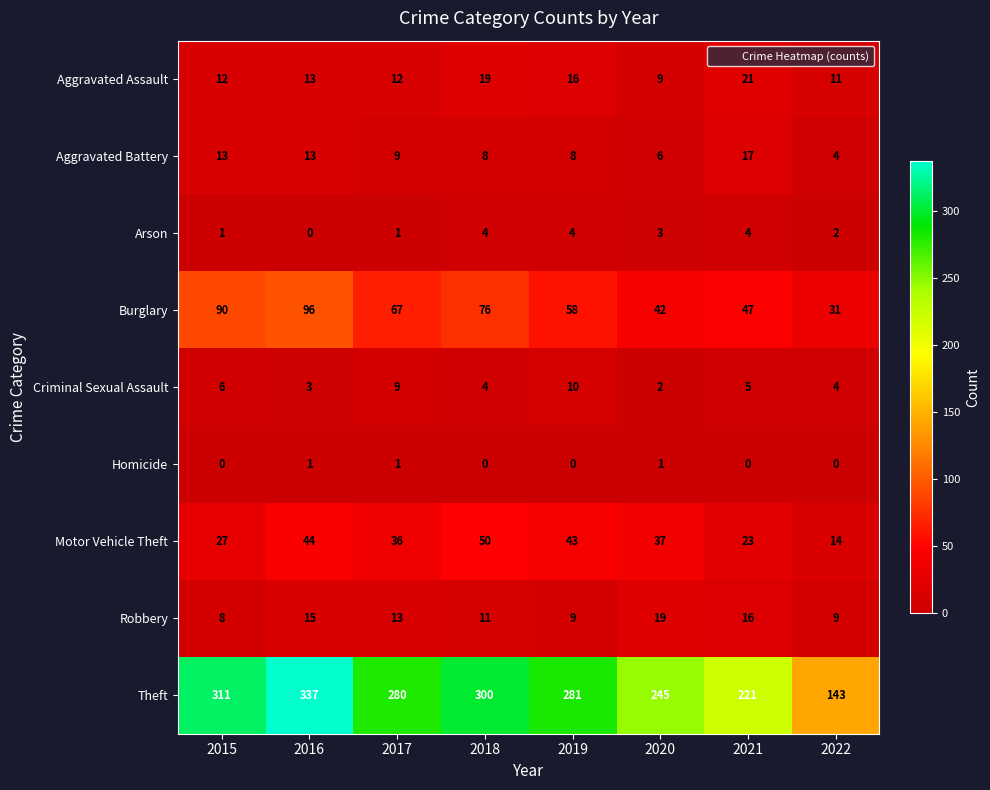

At which category does the chart reach its peak across all series?

2016